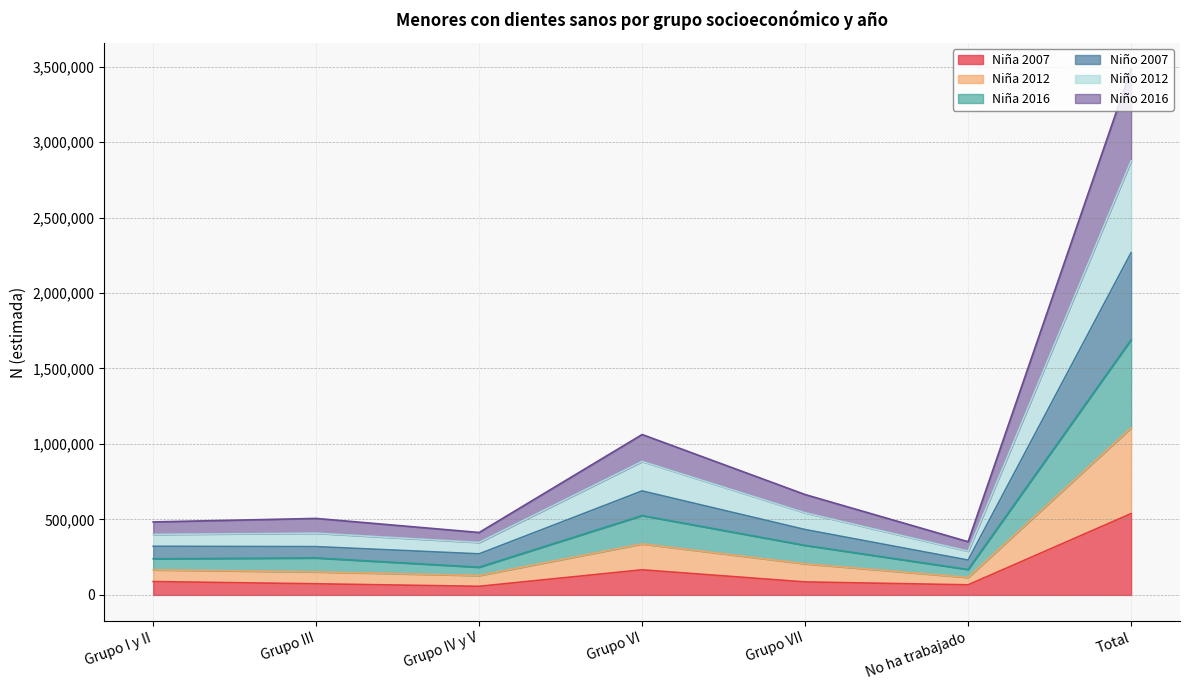

At how many categories does at least one series exceed 987500?

2